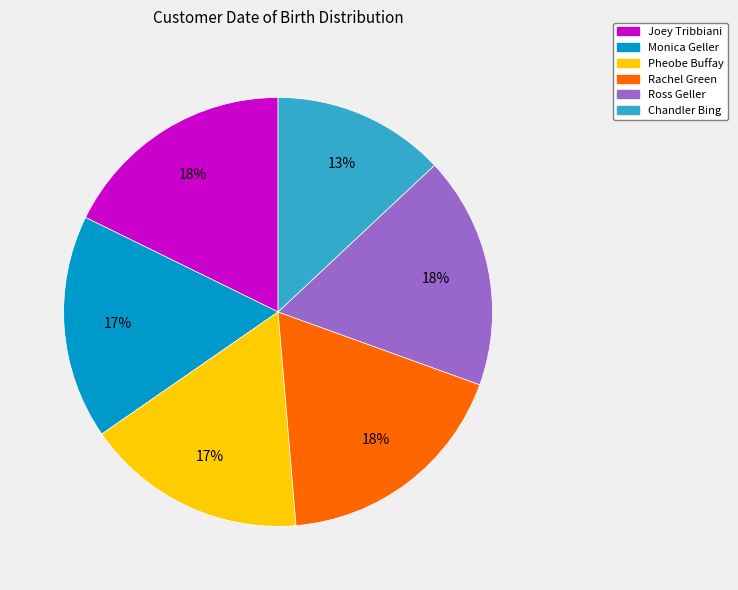

To the nearest percent, what is the difference between the largest and smallest slice percentages?

5%